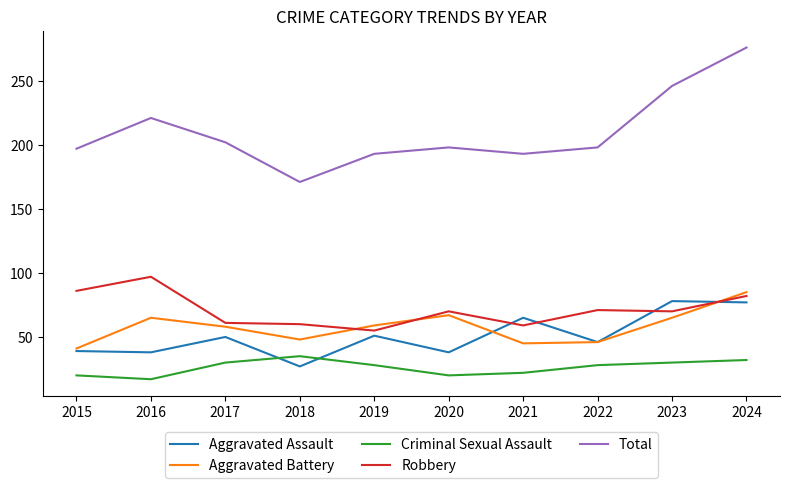

Which series changed the most between 2020 and 2024?

Total